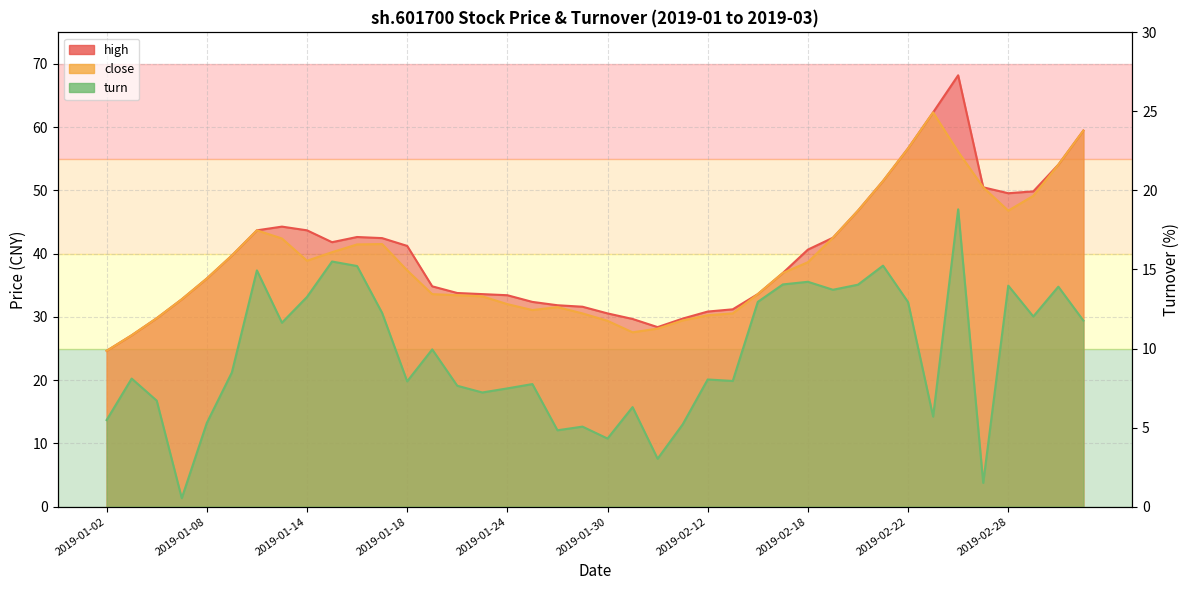

At 2019-01-18, list the series in order from largest to smallest.

high, close, turn